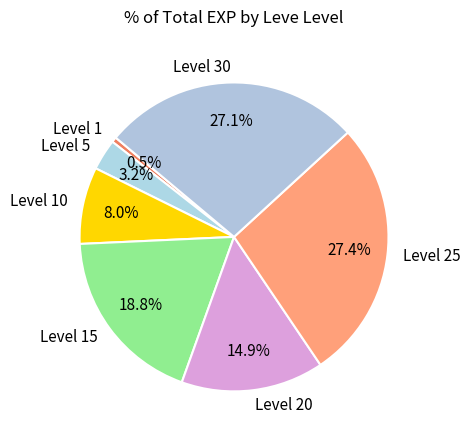

Between Level 5 and Level 30, which is larger?

Level 30